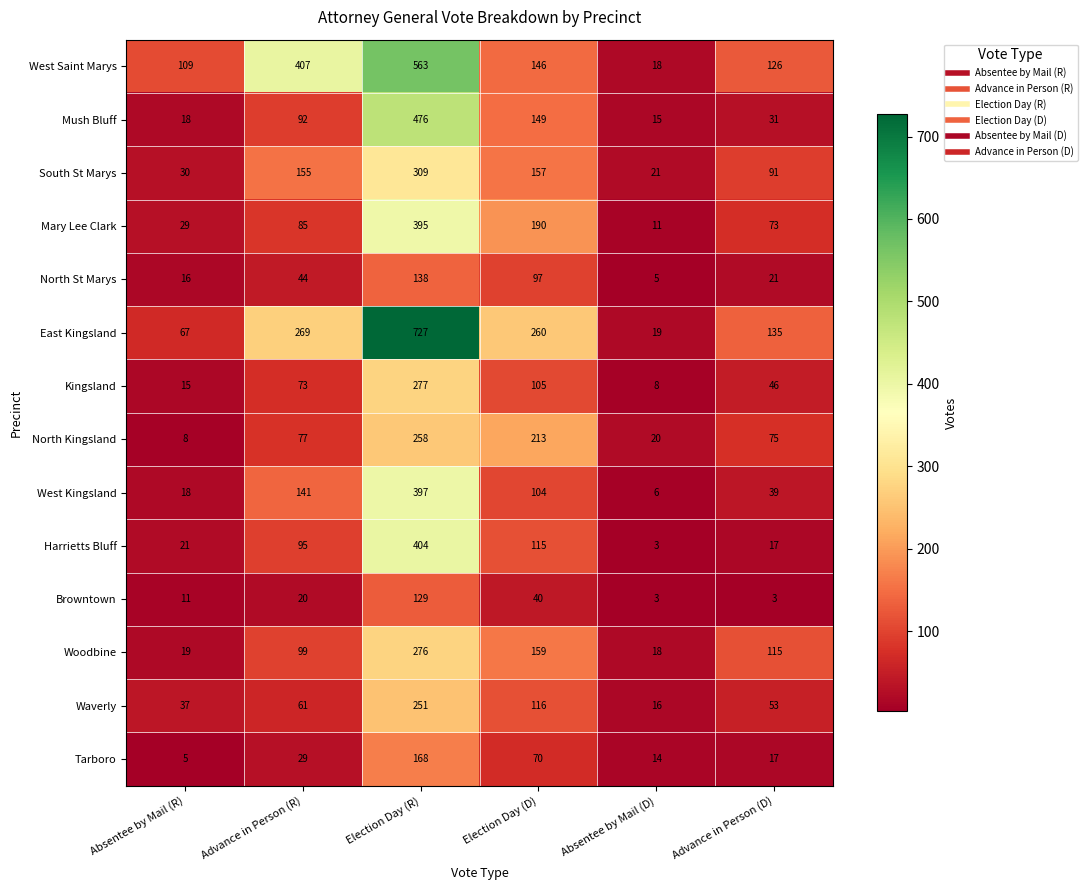

How many data points does each series have?

6